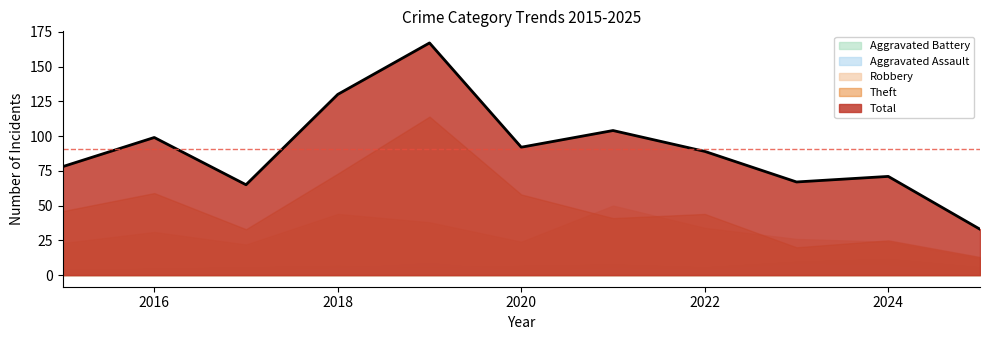

Which series has the largest total across all categories?

Total